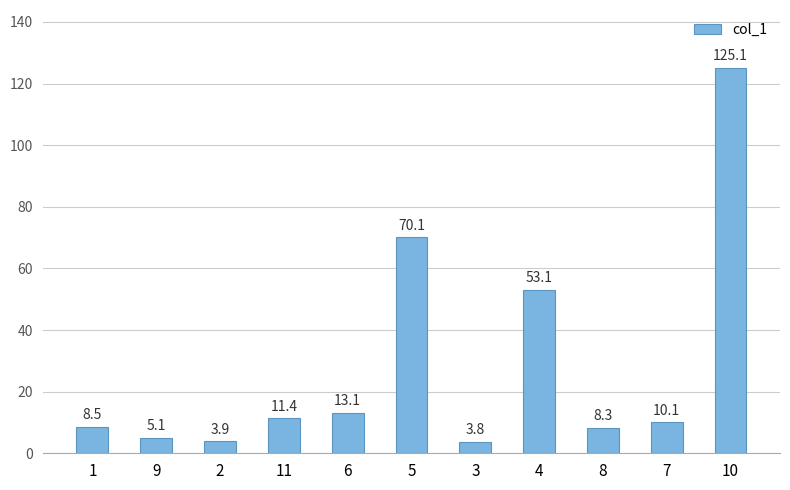

The chart shows a value of 4.7 at 11. True or false?

False